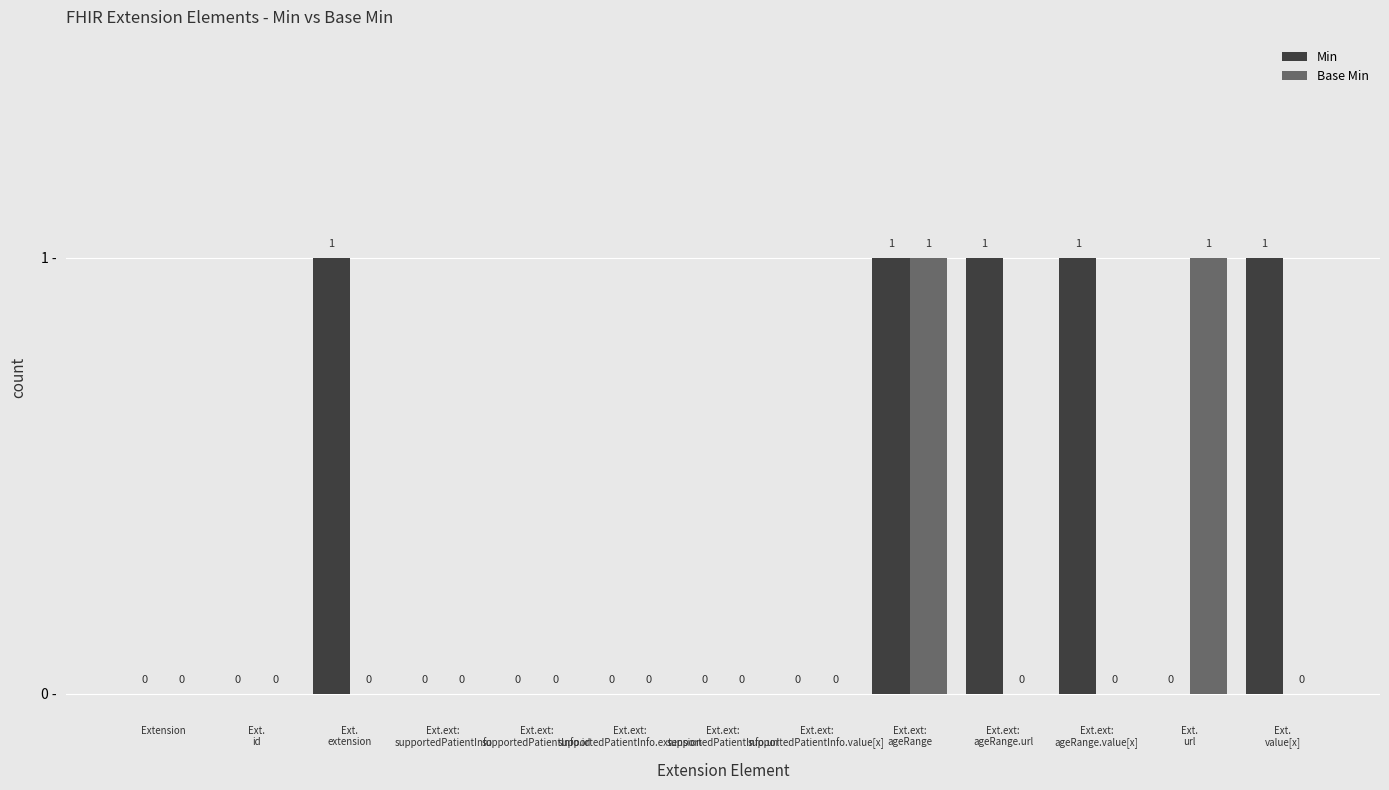

Is it true that Min equals 0 at Ext.ext:
ageRange.url?

False